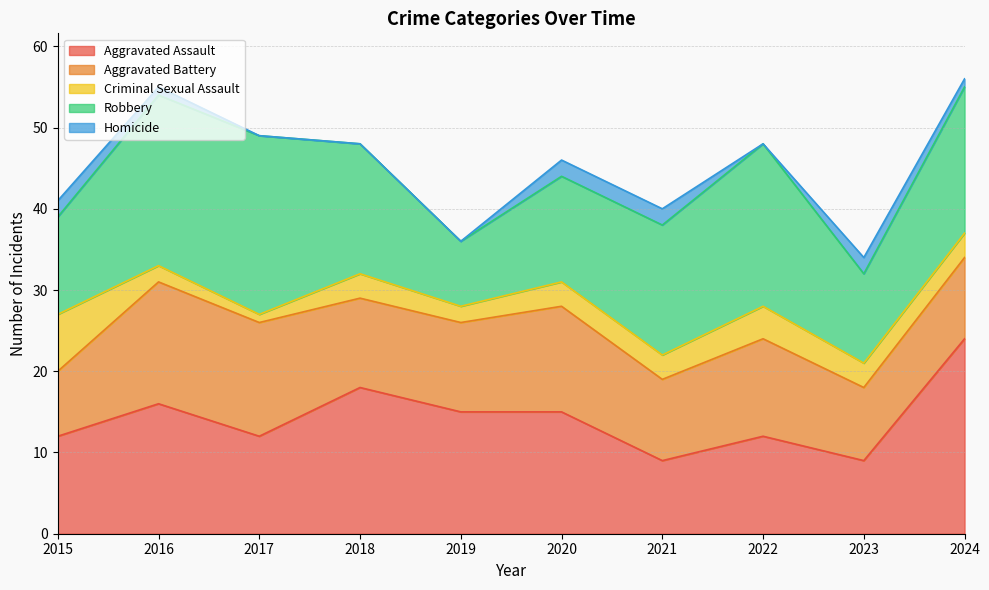

What is the sum of all Aggravated Assault values?

142